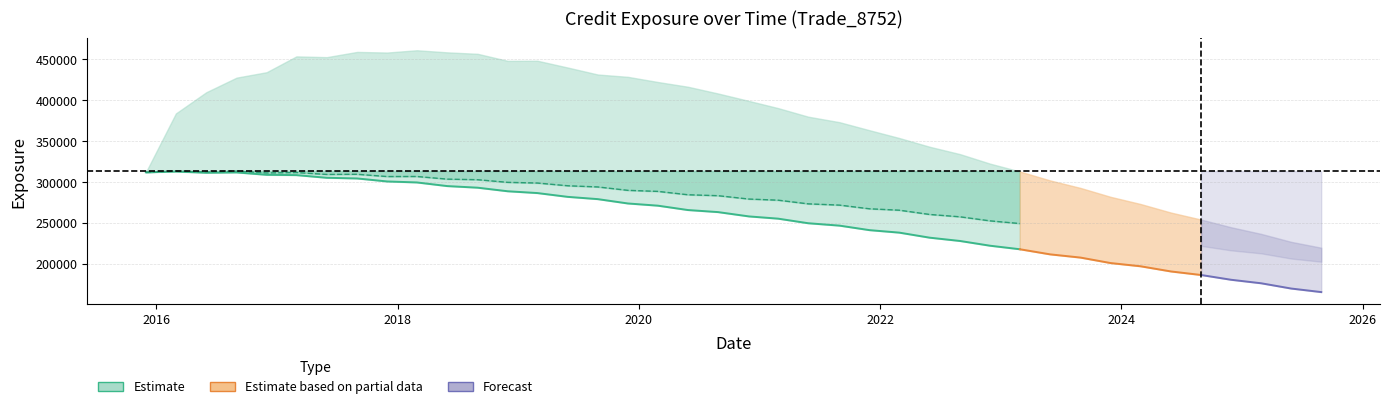

What is the value of the BaselEE point at the 30th from the left?

249359